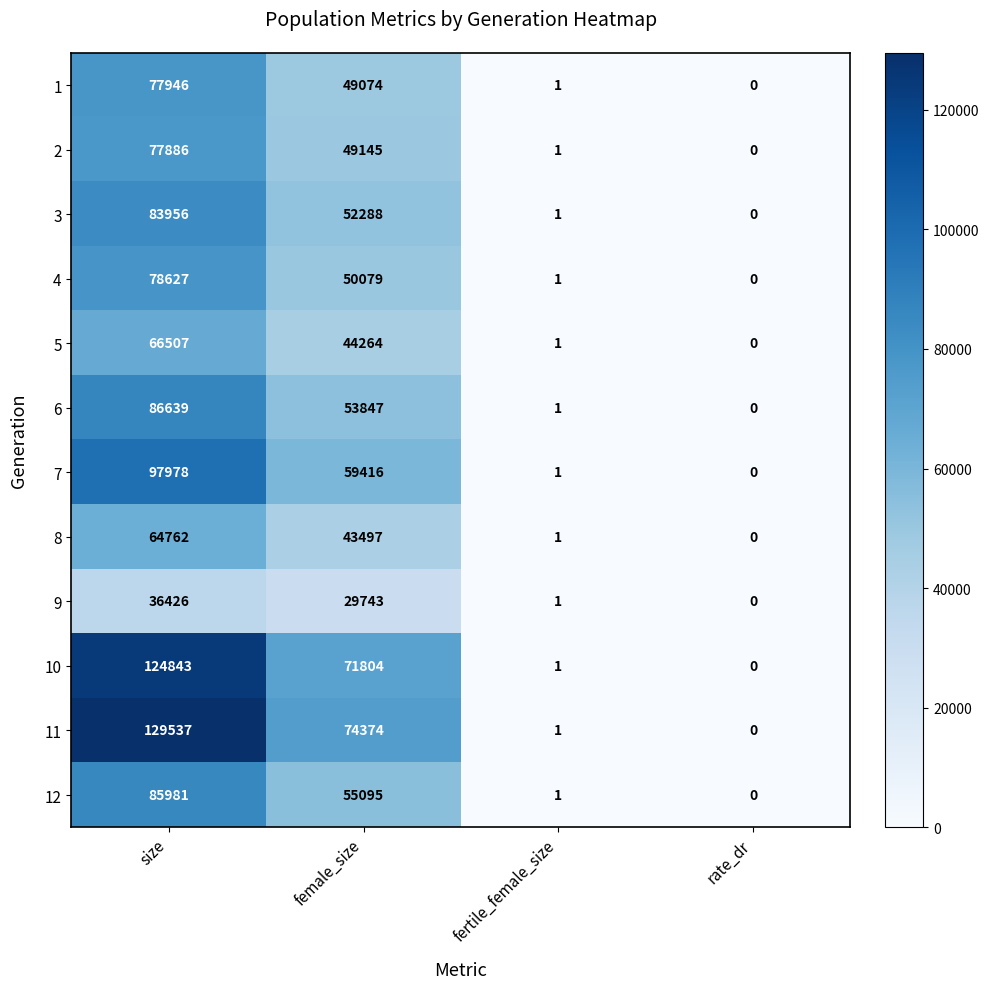

How many values in the 3 series are below 52288?

2